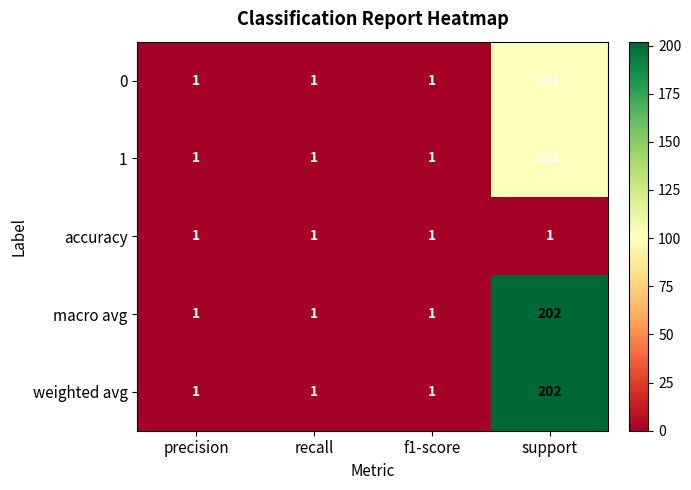

At which category is the sum across all series the highest?

support